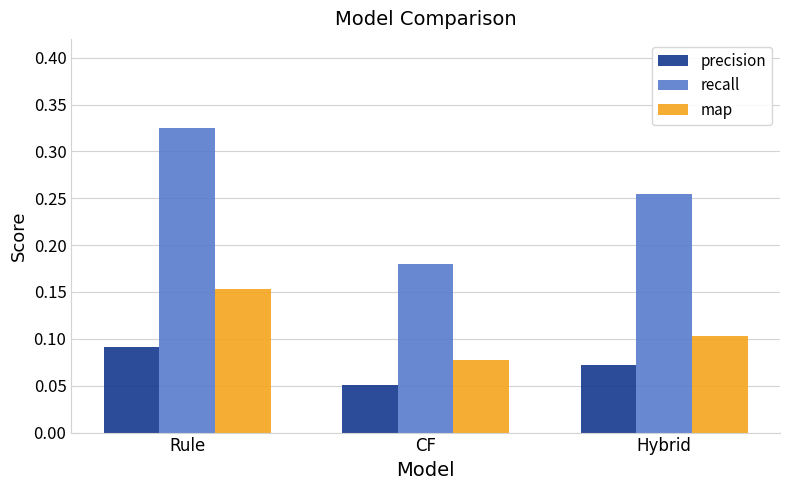

How many groups of bars are there?

3